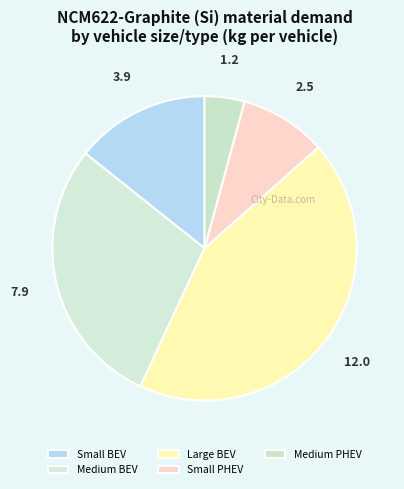

What is the smallest slice in the pie chart?

Medium PHEV